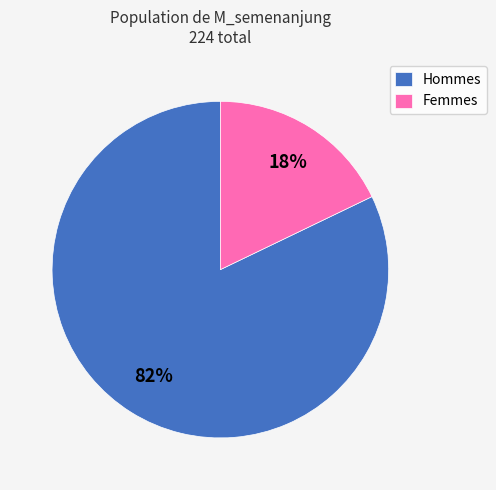

Is the sum of Femmes and Hommes greater than half?

Yes